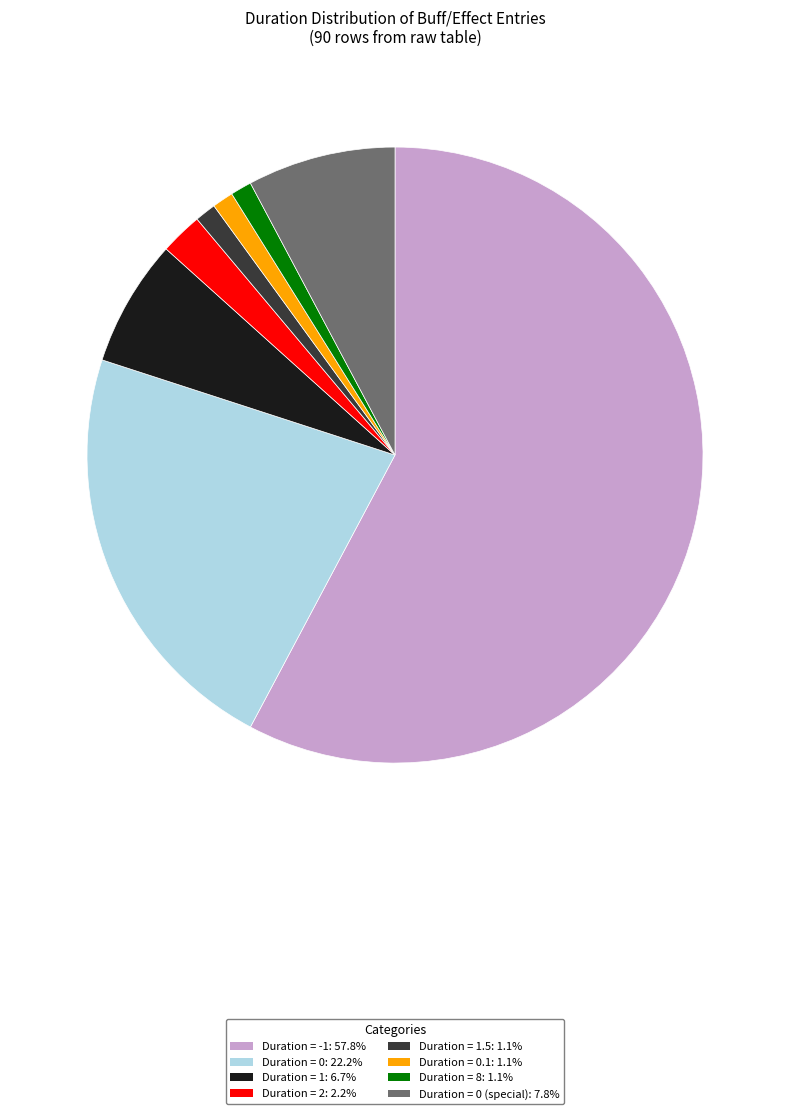

How many segments does this pie chart have?

8